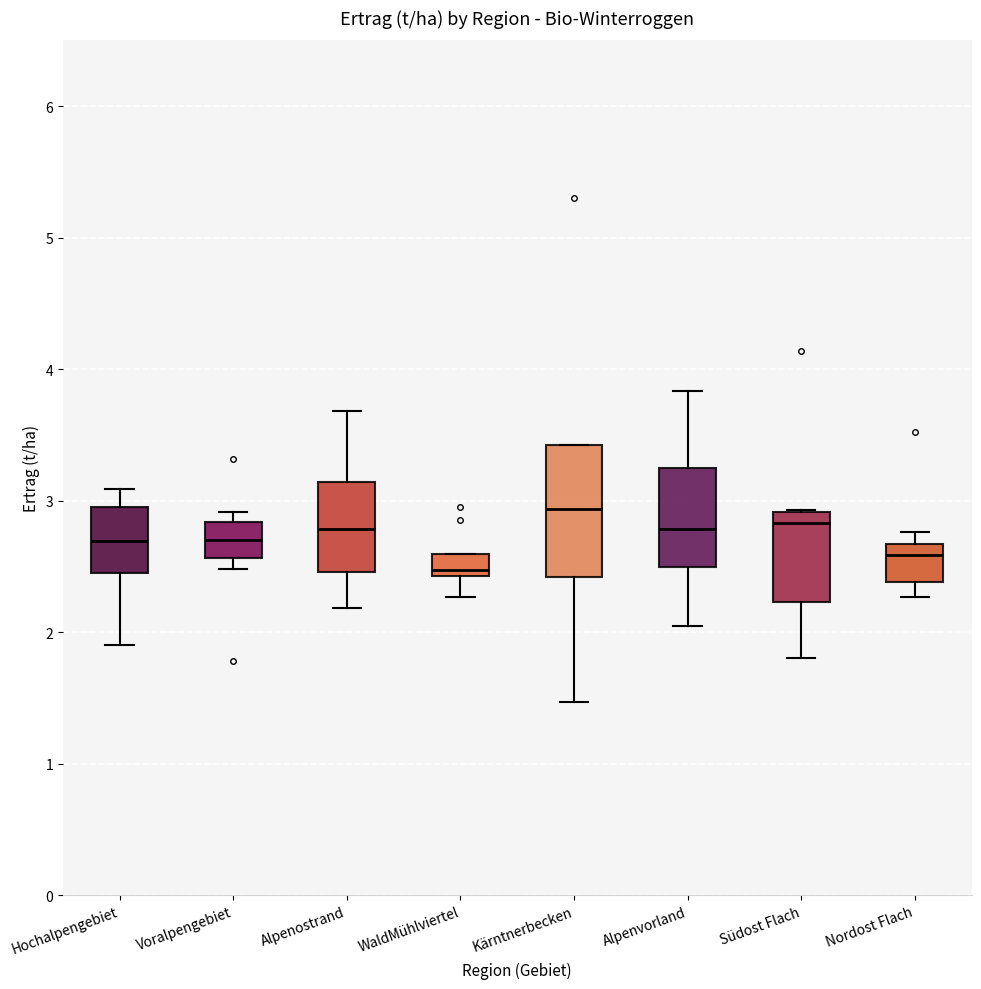

Reading left to right, transcribe this box plot: for each box, give where its median line is, the range the box spans, and where its two whiskers end, as read against the y-axis. The values are not printed on the chart, so give them approximately, as read against the axis.

Hochalpengebiet: median 2.7, box 2.4 to 3.0, whiskers 1.9 to 3.1
Voralpengebiet: median 2.7, box 2.6 to 2.8, whiskers 2.5 to 2.9
Alpenostrand: median 2.8, box 2.5 to 3.1, whiskers 2.2 to 3.7
WaldMühlviertel: median 2.5, box 2.4 to 2.6, whiskers 2.3 to 2.6
Kärntnerbecken: median 2.9, box 2.4 to 3.4, whiskers 1.5 to 3.4
Alpenvorland: median 2.8, box 2.5 to 3.3, whiskers 2.1 to 3.8
Südost Flach: median 2.8, box 2.2 to 2.9, whiskers 1.8 to 2.9
Nordost Flach: median 2.6, box 2.4 to 2.7, whiskers 2.3 to 2.8